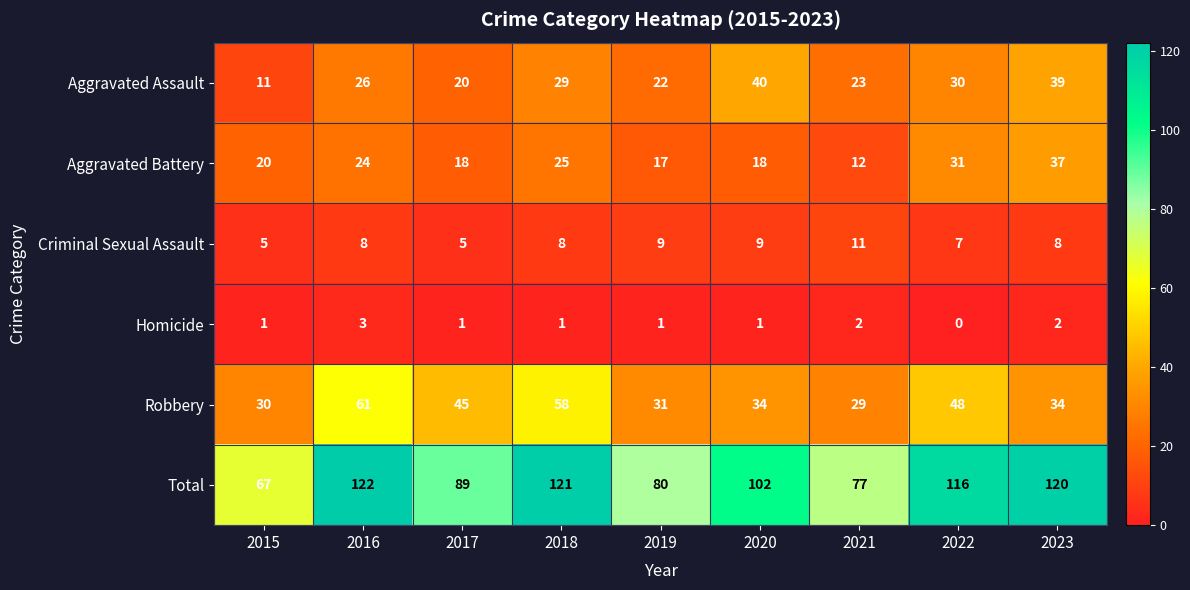

True or false: Criminal Sexual Assault has a value of 16 at 2021.

False